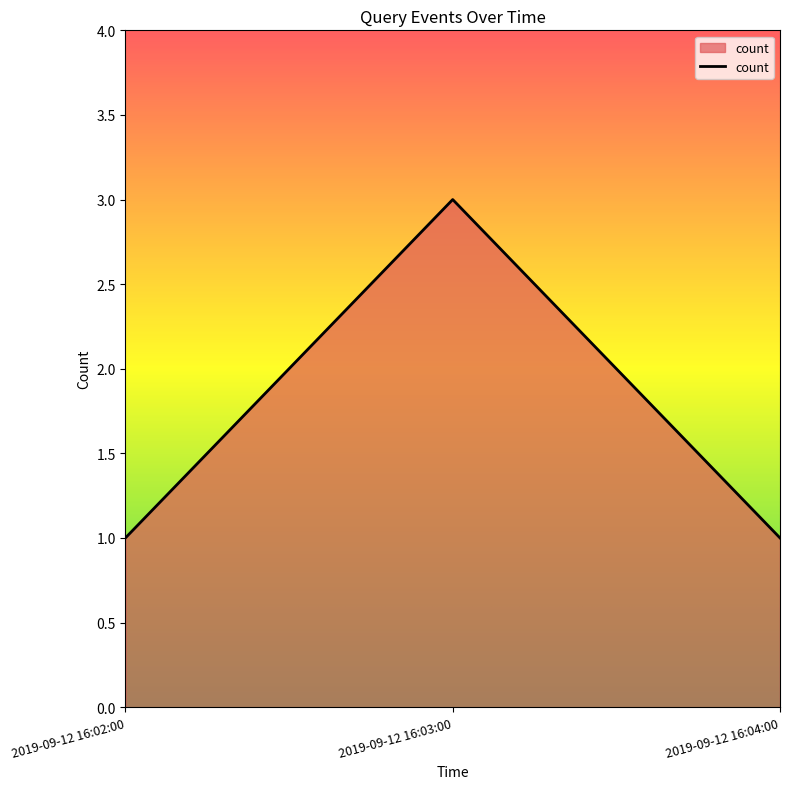

Which category has the highest value across all series?

2019-09-12 16:03:00